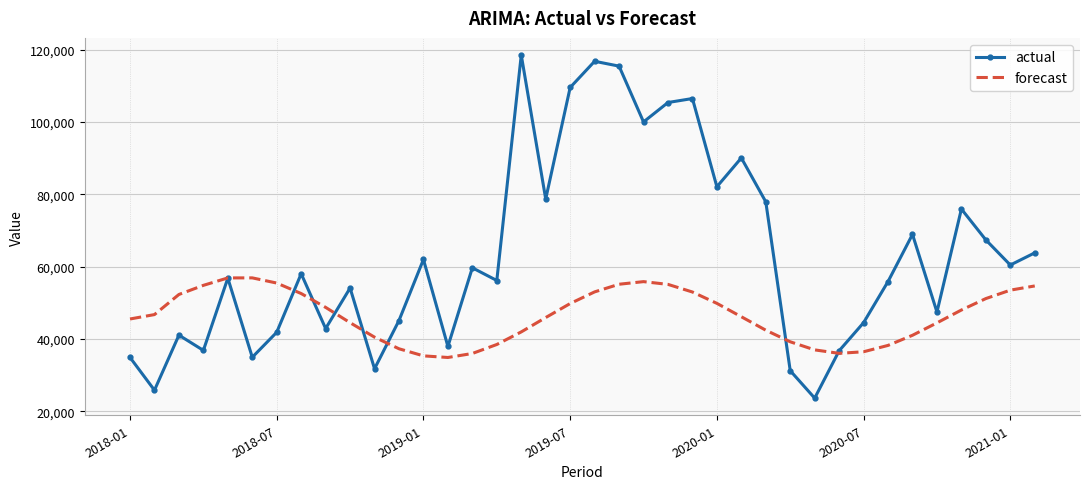

Rank the series by their average value, from lowest to highest.

forecast, actual